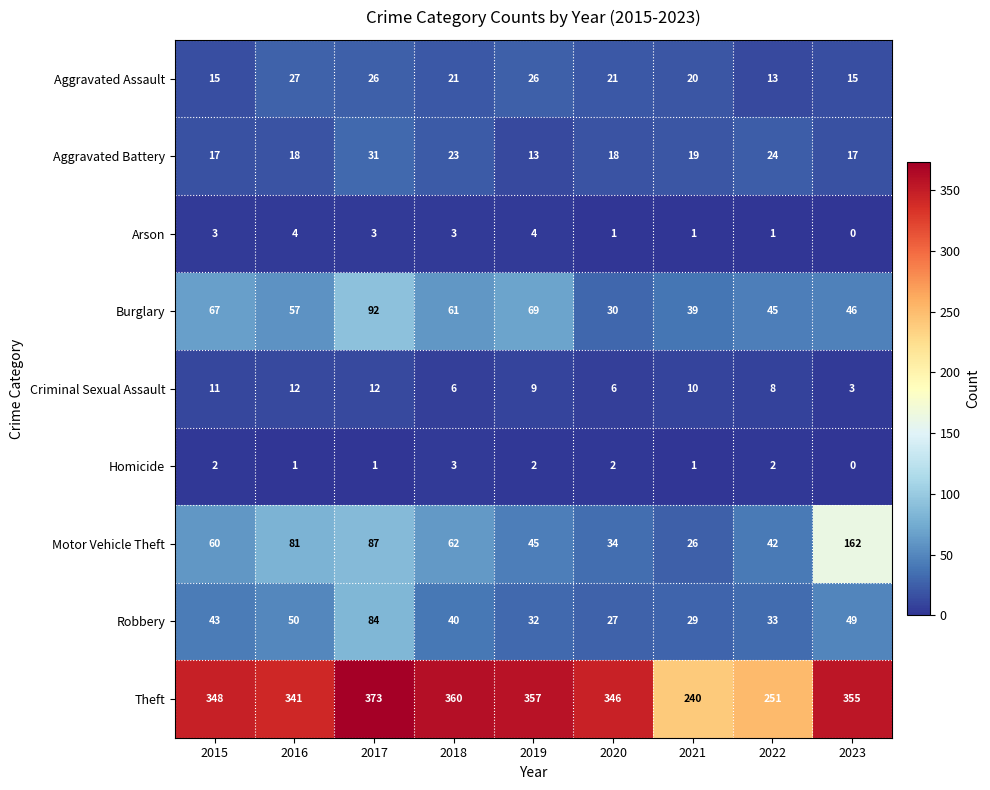

True or false: Aggravated Battery has a value of 4 at 2015.

False